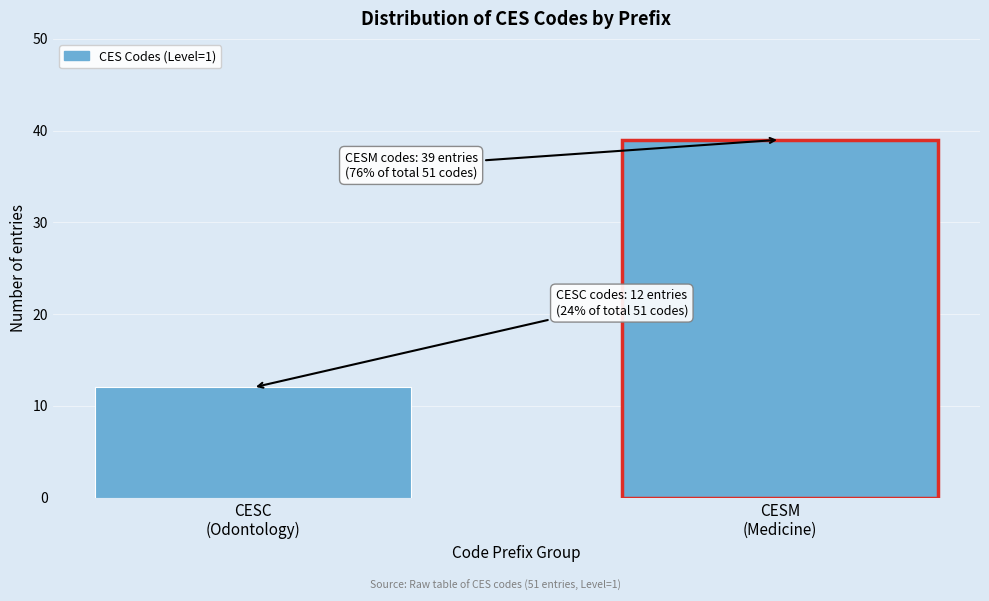

Reading left to right, what are all the values shown in this chart?

12	39